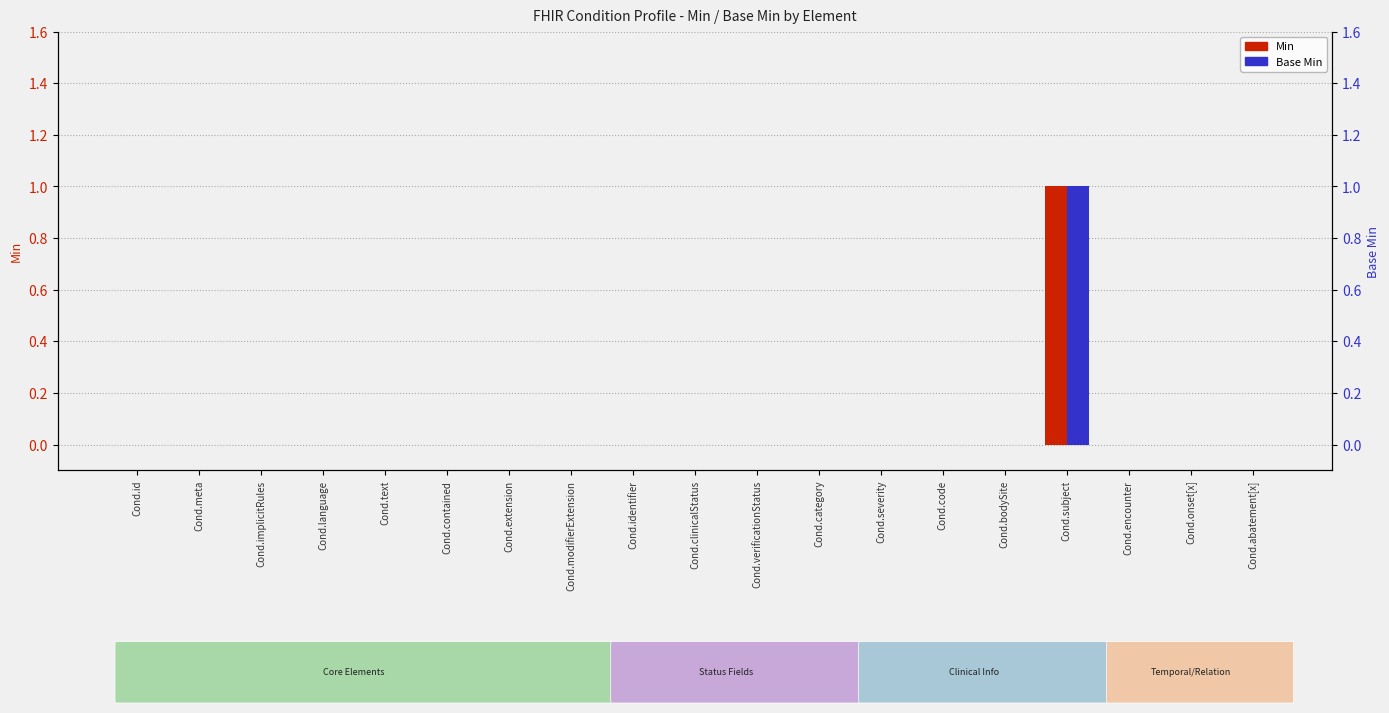

Reading right to left, list all the values displayed in this chart.

Min: 0	0	0	1	0	0	0	0	0	0	0	0	0	0	0	0	0	0	0
Base Min: 0	0	0	1	0	0	0	0	0	0	0	0	0	0	0	0	0	0	0